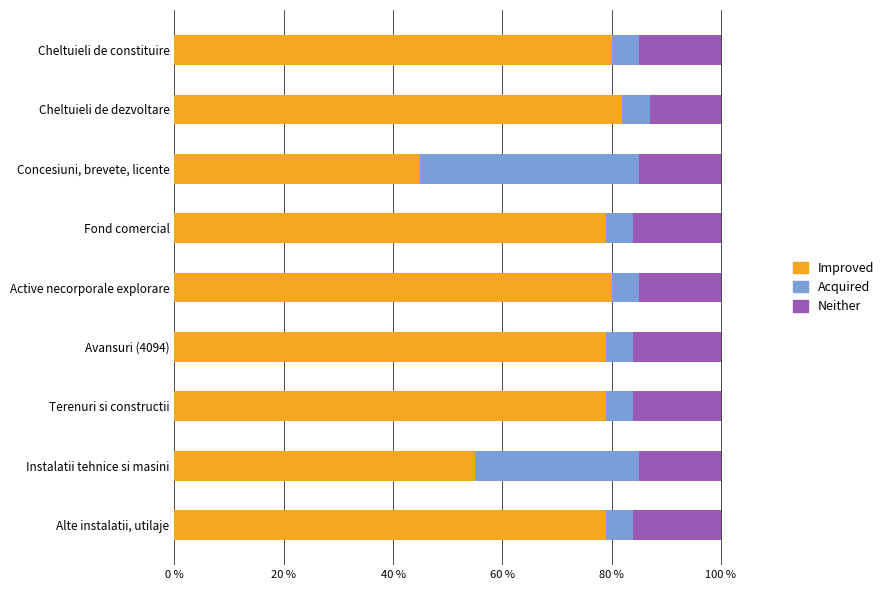

At which label does Improved reach its minimum?

Concesiuni, brevete, licente